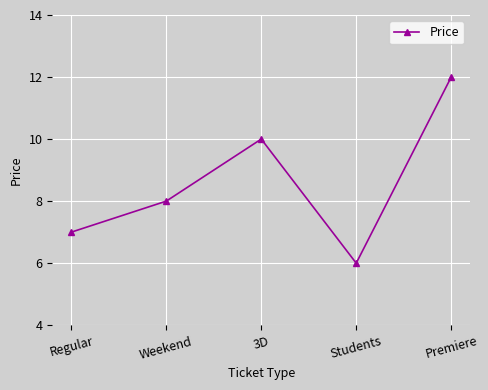

What is the label of the 3rd point from the left?

3D